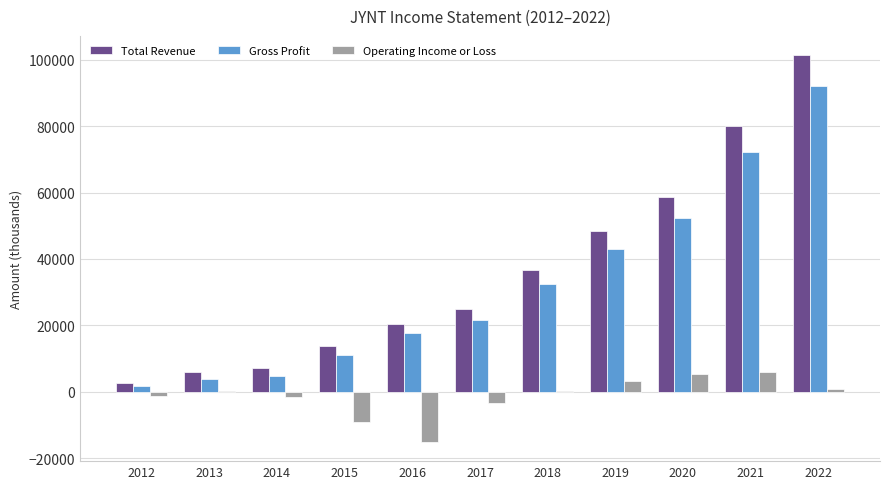

At which category is the sum across all series the highest?

2022